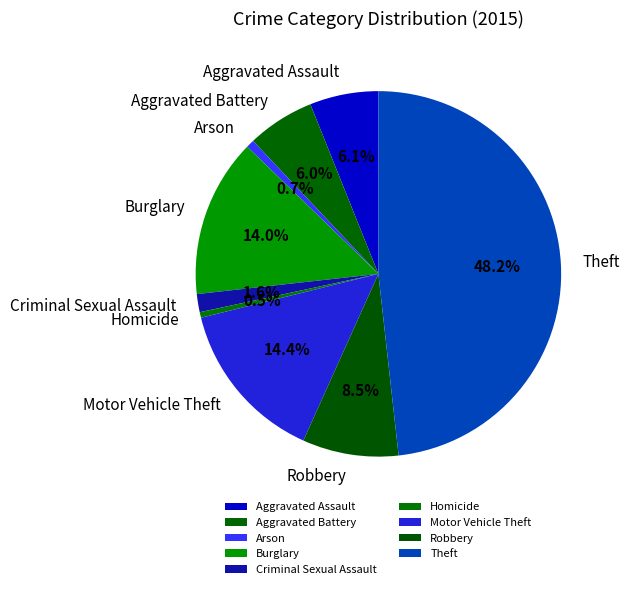

How much of the chart is everything except Robbery?

91.5%